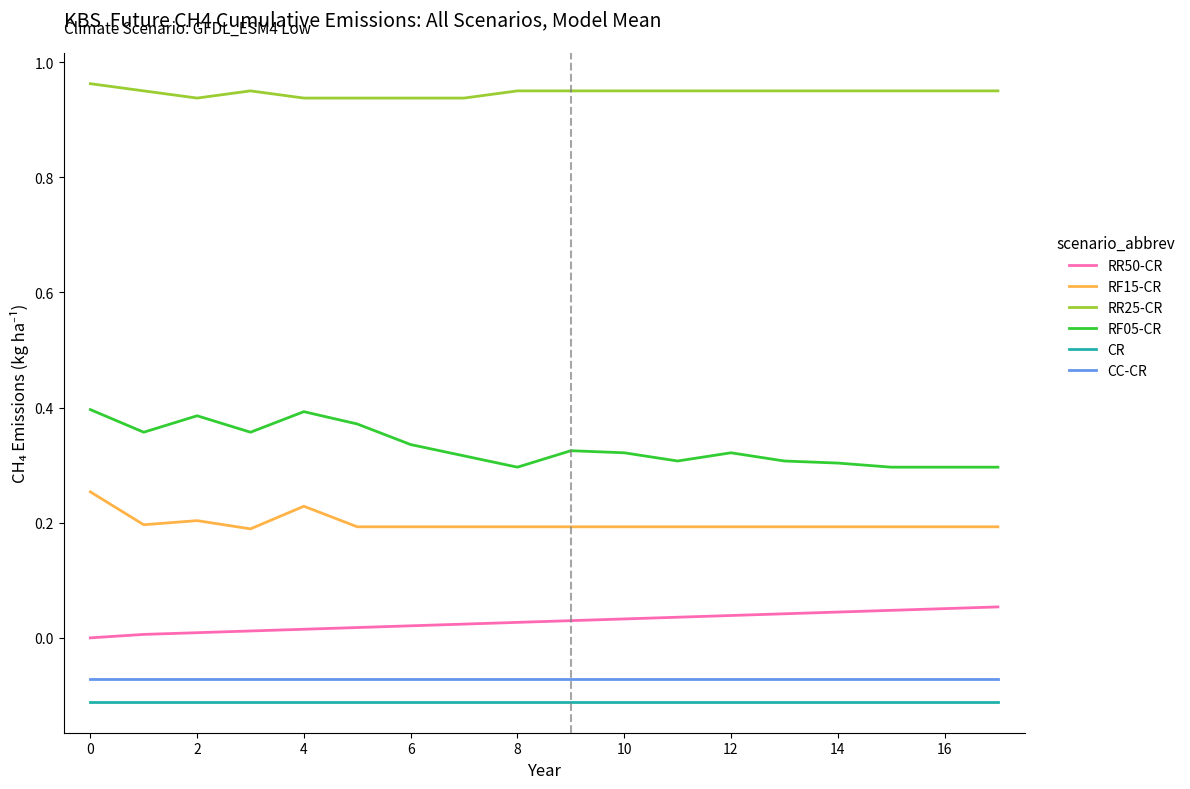

Which series has the largest total across all categories?

RR25-CR